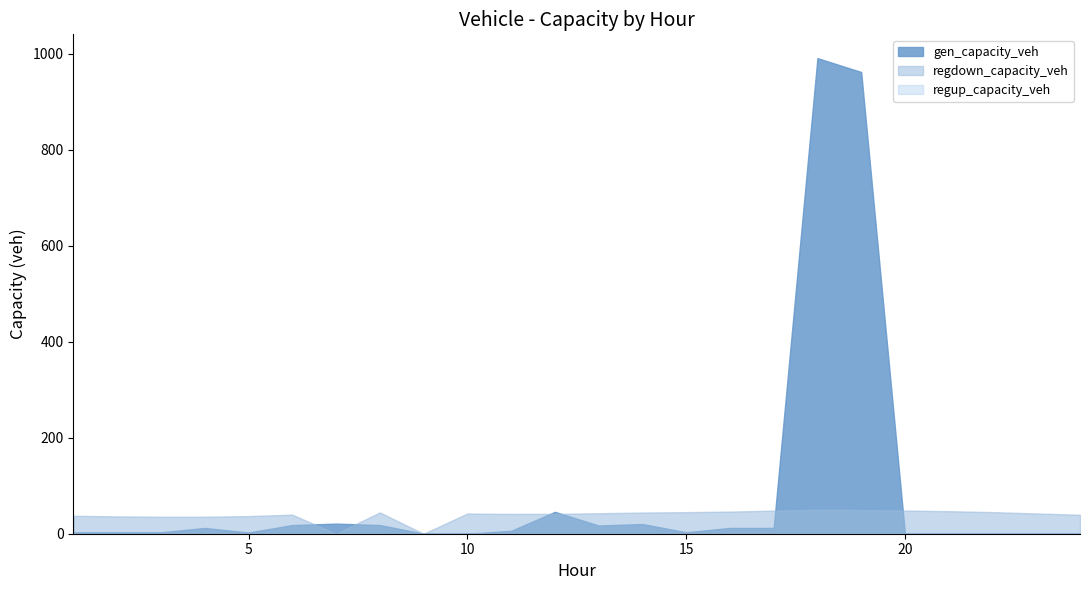

Reading left to right, transcribe all the data shown in this chart.

gen_capacity_veh: 1=3.0	2=3.0	3=3.0	4=12.0	5=2.5	6=18.1	7=21.1	8=18.1	9=0.1	10=0.0	11=6.0	12=45.6	13=17.1	14=20.2	15=3.0	16=12.0	17=12.0	18=990.5	19=961.6	20=0.0	21=0.0	22=0.0	23=0.0	24=0.0
regdown_capacity_veh: 1=37.4	2=36.1	3=35.4	4=35.4	5=36.7	6=39.7	7=0.0	8=44.4	9=0.0	10=42.1	11=41.2	12=41.3	13=42.6	14=44.1	15=44.9	16=46.1	17=48.1	18=50.0	19=49.4	20=48.3	21=46.9	22=45.0	23=42.2	24=39.4
regup_capacity_veh: 1=0.0	2=0.0	3=0.0	4=0.0	5=0.0	6=0.0	7=0.0	8=0.0	9=0.0	10=0.0	11=0.0	12=0.0	13=0.0	14=0.0	15=0.0	16=0.0	17=0.0	18=0.0	19=0.0	20=0.0	21=0.0	22=0.0	23=0.0	24=0.0